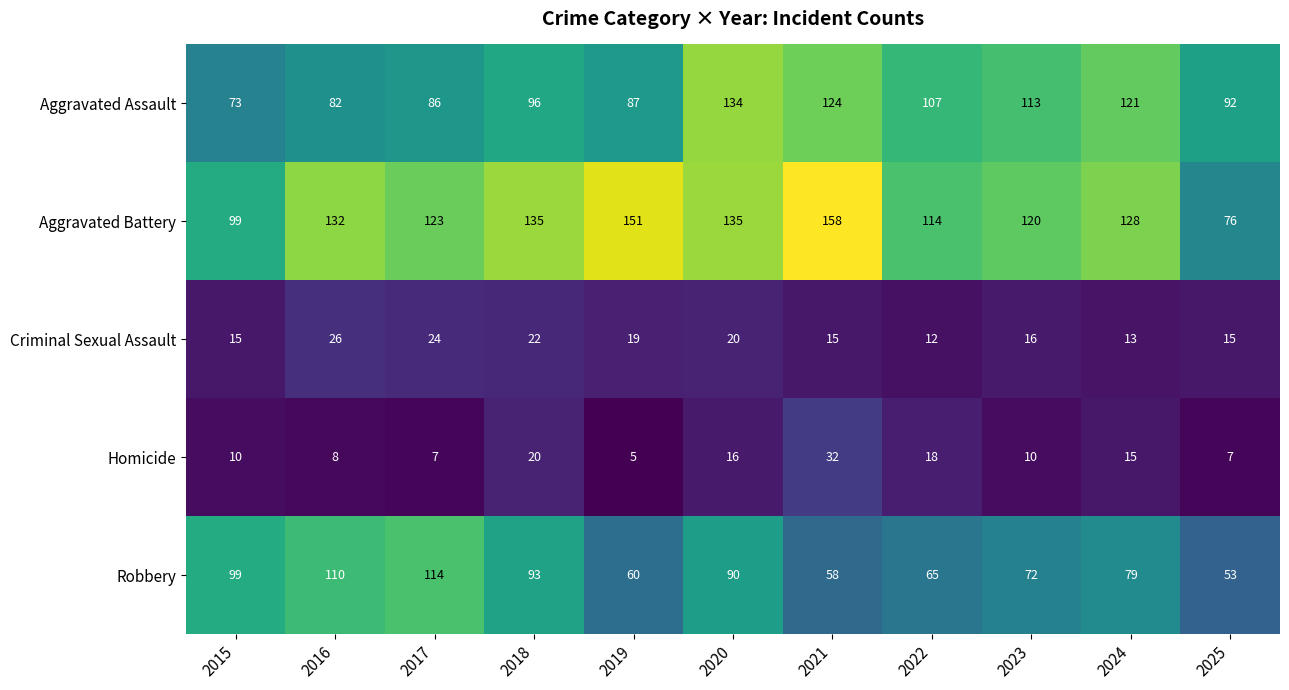

At which category is the sum across all series the highest?

2020